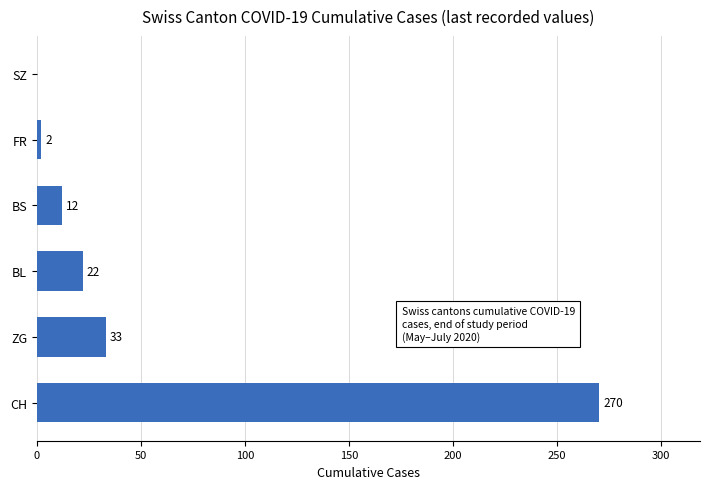

The value at BS is 12. True or false?

True